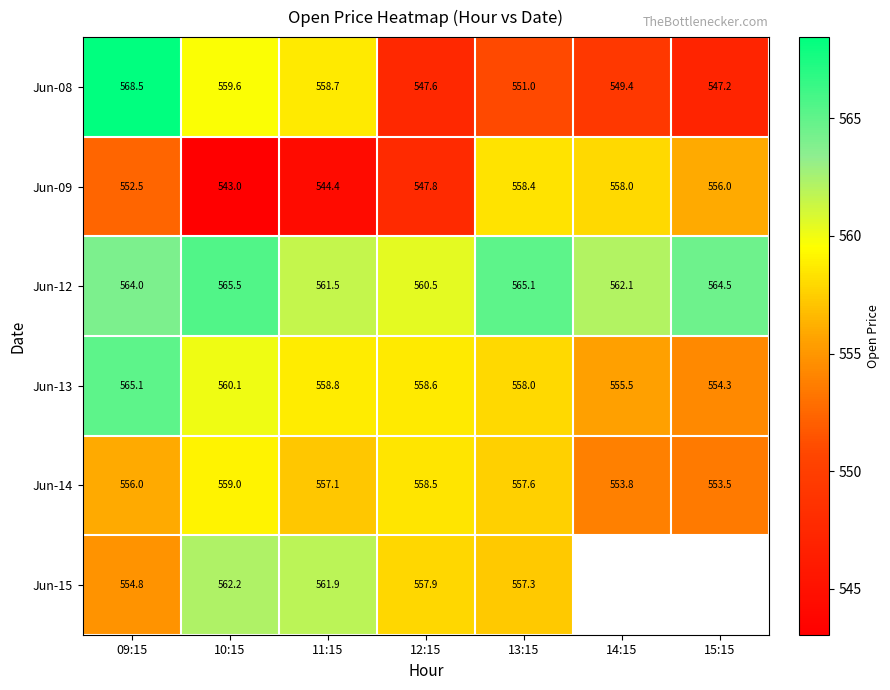

What is the smallest value displayed?

543.0